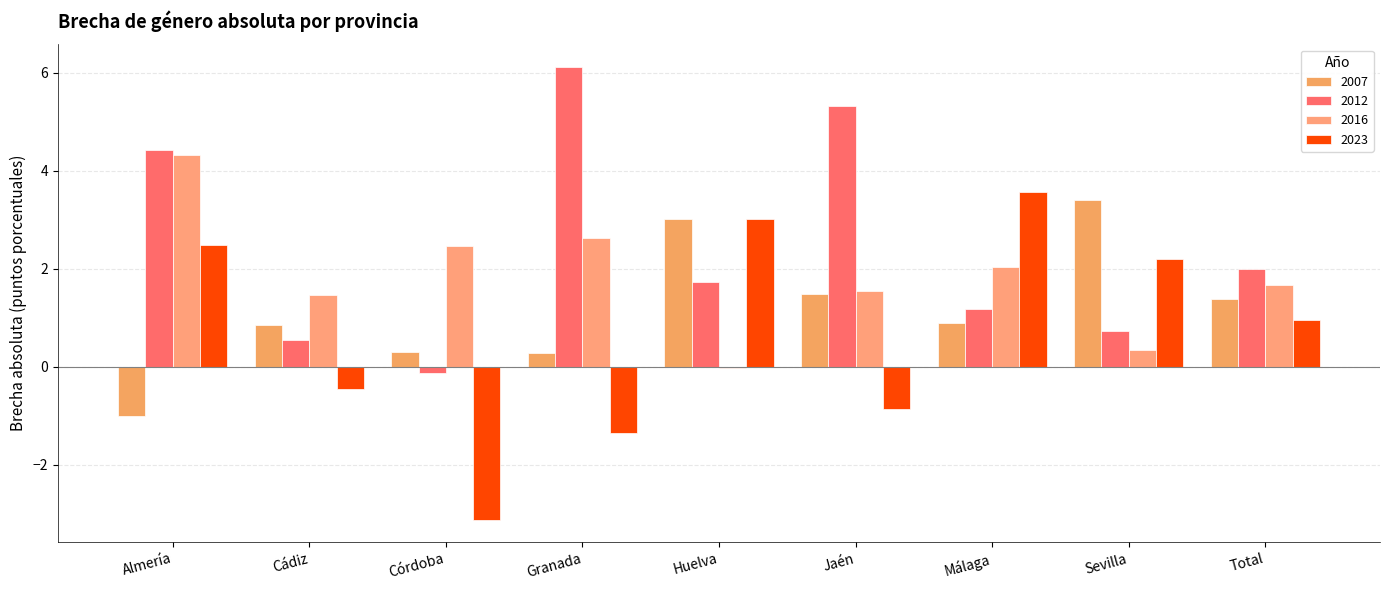

At which category does the chart reach its minimum across all series?

Córdoba